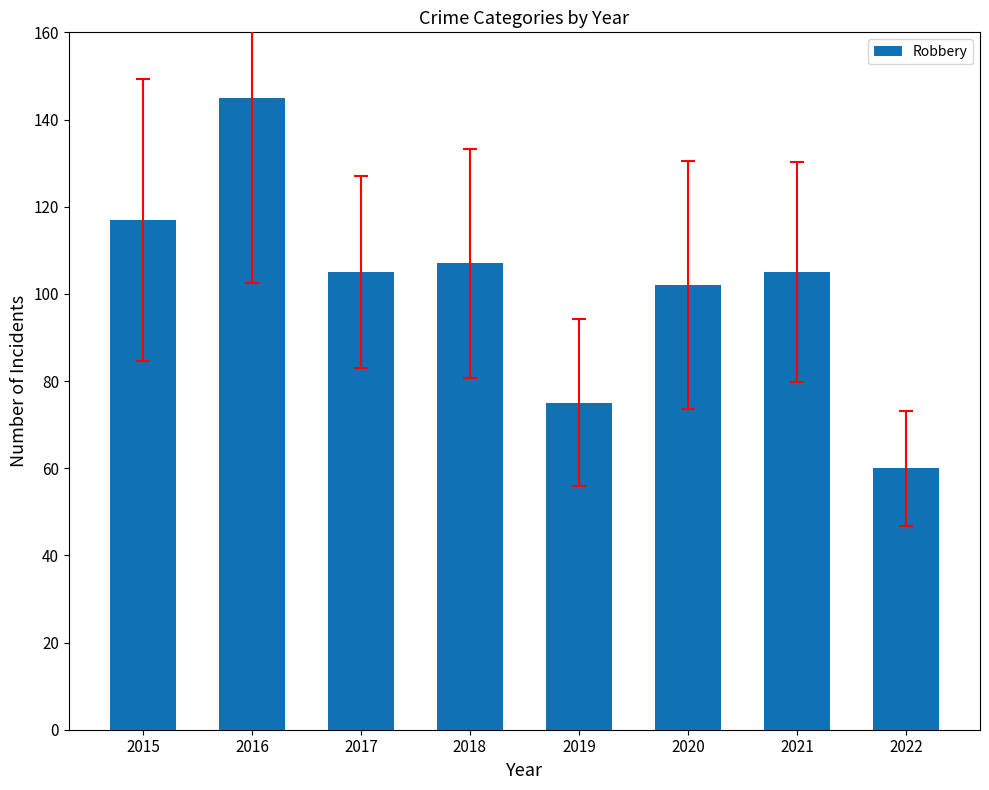

What is the sum of the values at 2015 and 2018?

224